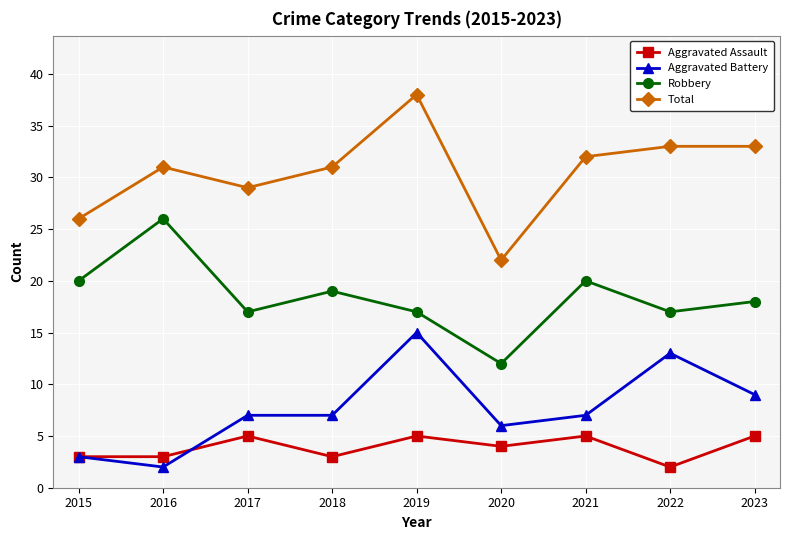

What is the difference between the highest and lowest values at 2018?

28